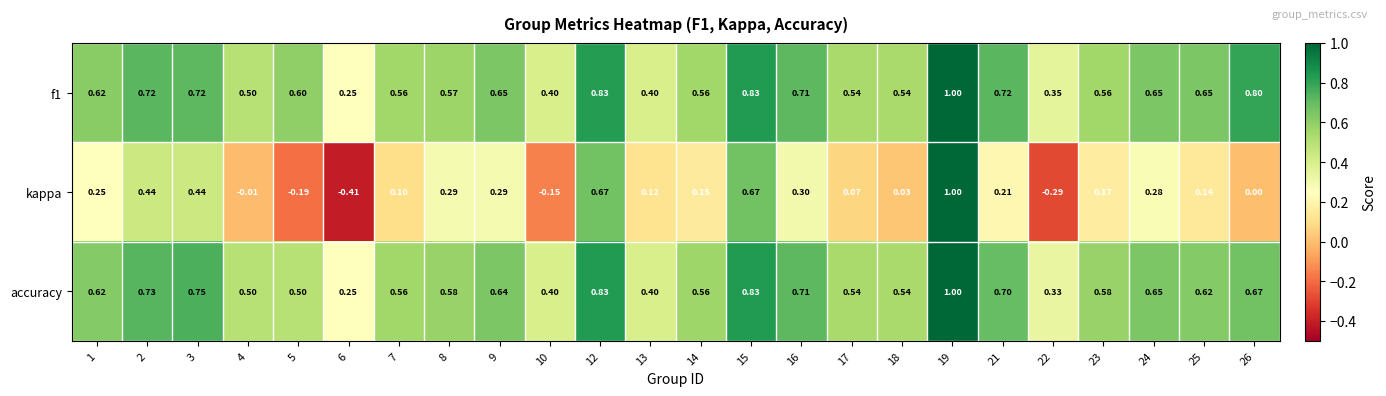

Between 15 and 21, which series saw the biggest shift?

kappa